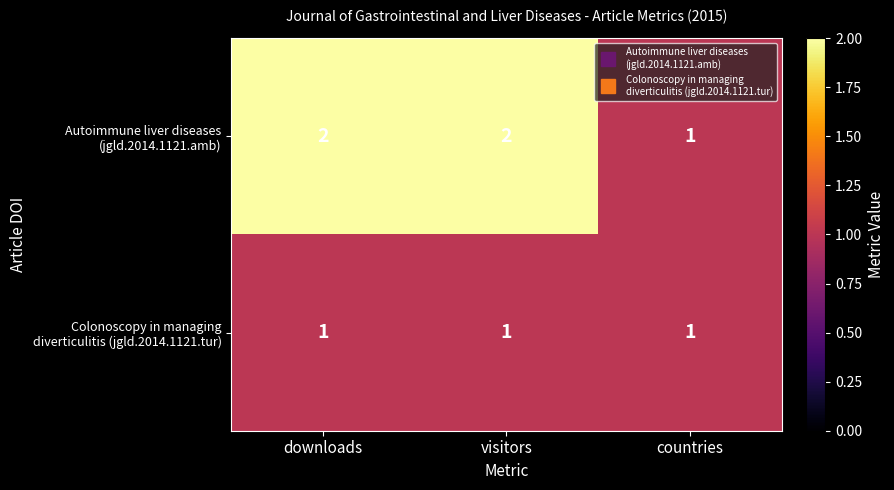

What is the total value across all series at downloads?

3